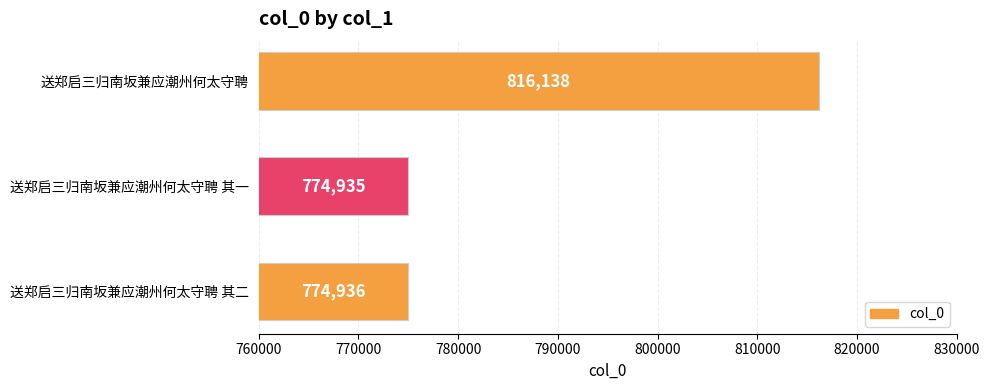

List the labels in order of value, largest first.

送郑启三归南坂兼应潮州何太守聘, 送郑启三归南坂兼应潮州何太守聘 其二, 送郑启三归南坂兼应潮州何太守聘 其一